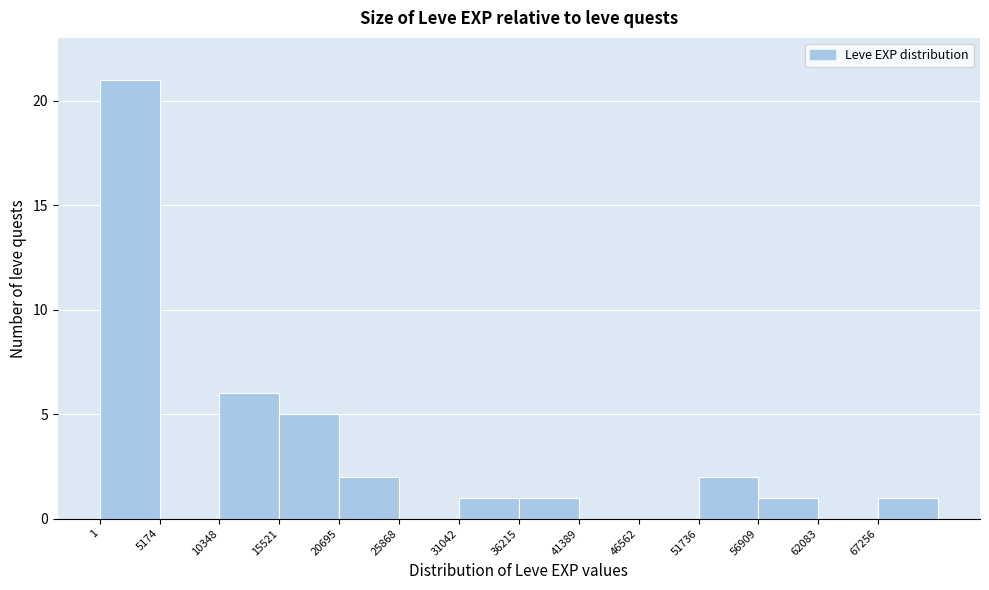

Reading left to right, list every bar in this chart as the range it spans on the x-axis followed by its height. Neither the bar edges nor the heights are printed on the chart, so give them approximately, as read against the axes.

0 to 5000: 21
5000 to 10000: 0
10000 to 16000: 6
16000 to 21000: 5
21000 to 26000: 2
26000 to 31000: 0
31000 to 36000: 1
36000 to 41000: 1
41000 to 47000: 0
47000 to 52000: 0
52000 to 57000: 2
57000 to 62000: 1
62000 to 67000: 0
67000 to 72000: 1